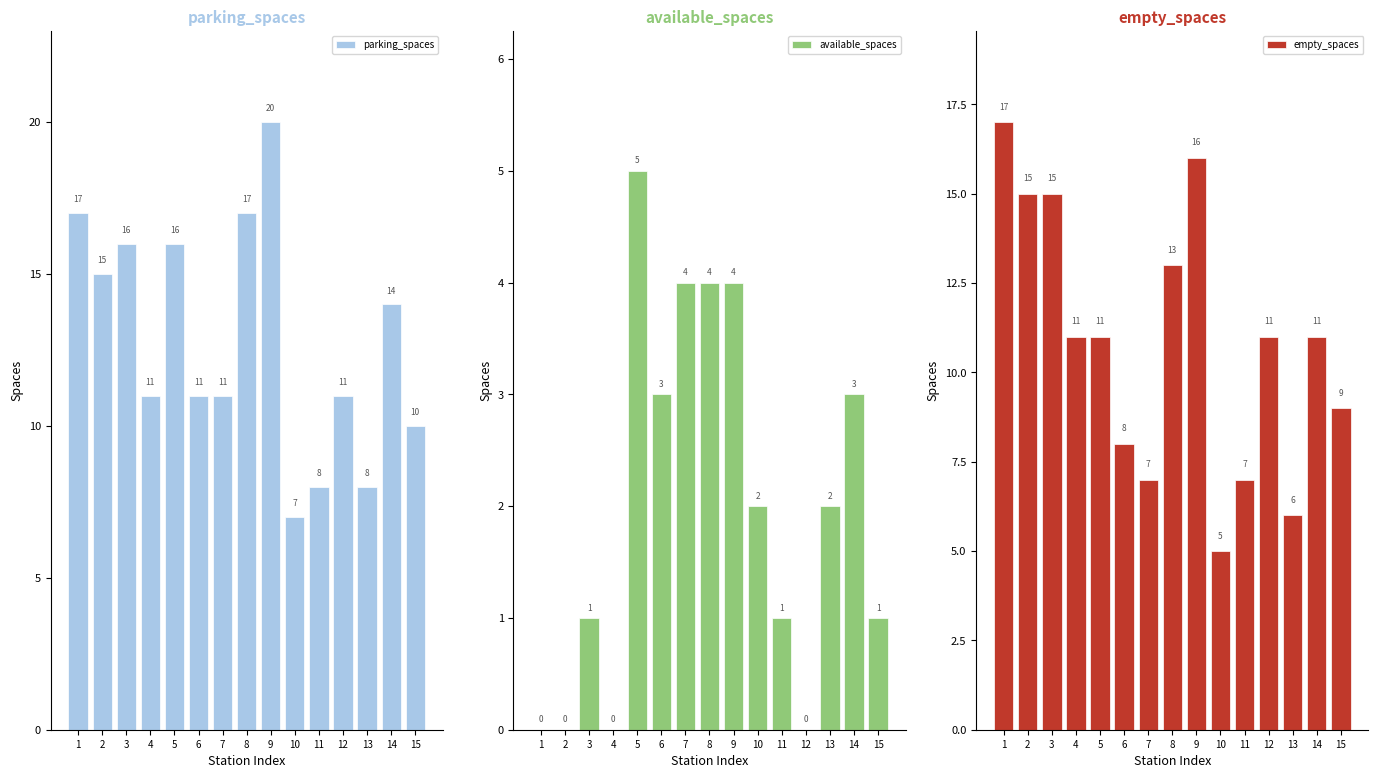

How many bars are there in each group?

3